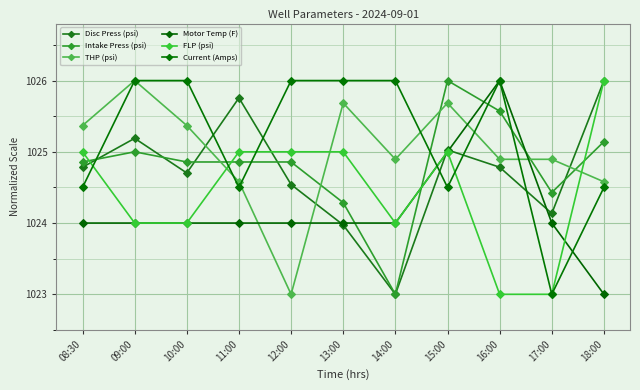

Does the chart have visible grid lines?

Yes